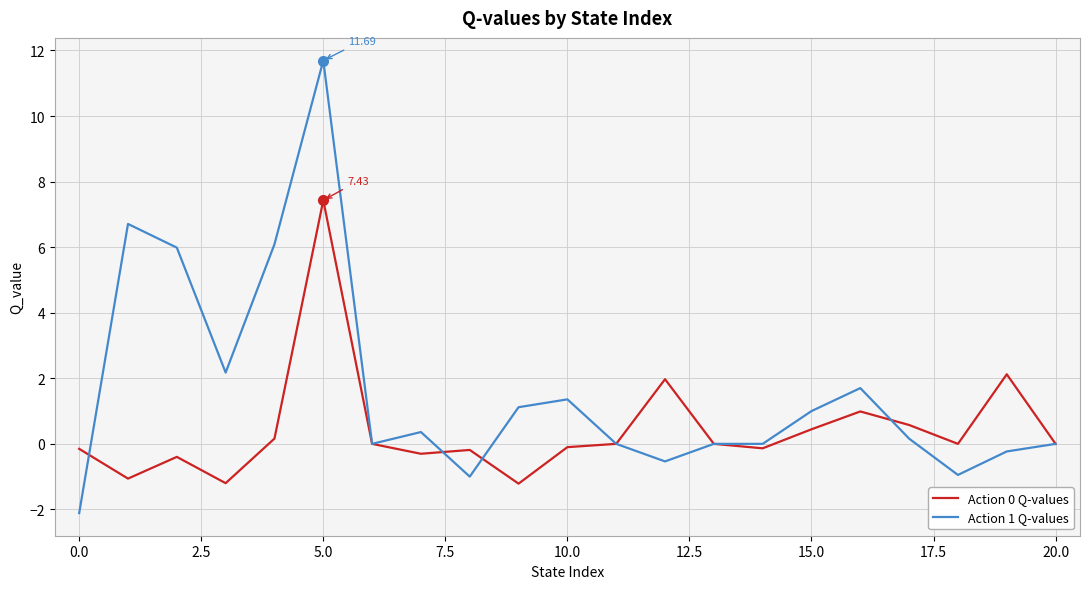

List the series in order of their overall mean, highest first.

Action 1 Q-values, Action 0 Q-values